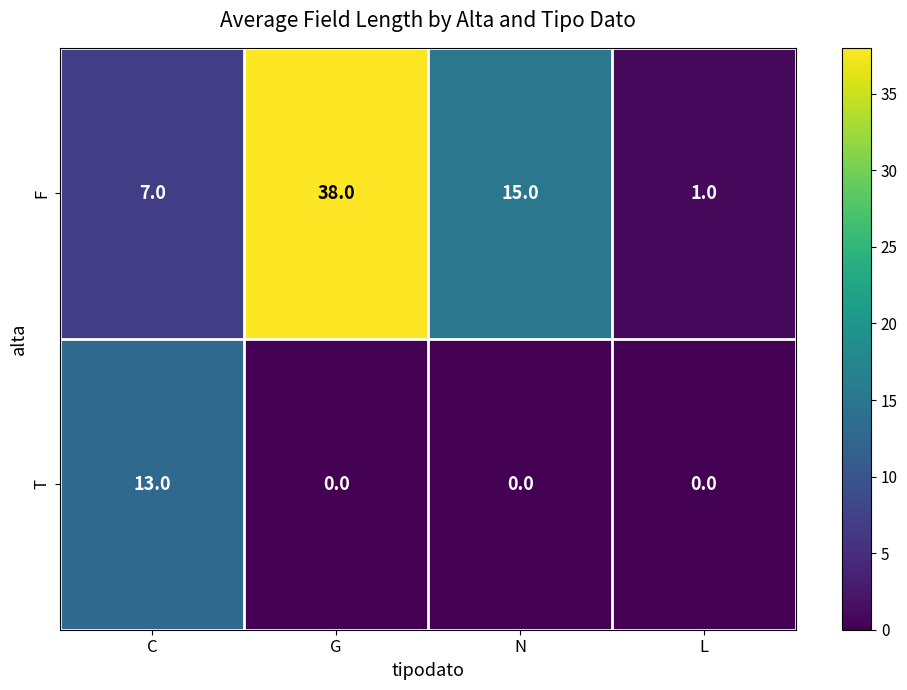

What is the difference between the highest and lowest values at C?

6